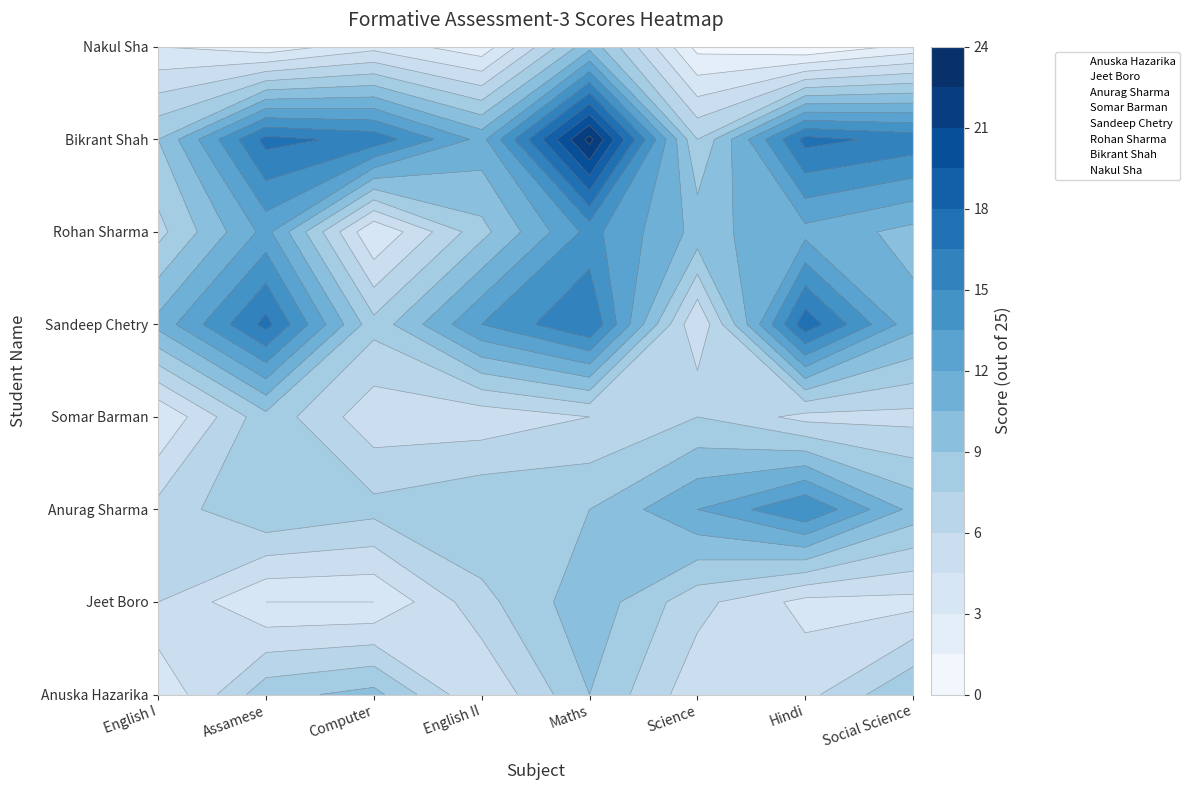

True or false: Nakul Sha has a value of 7 at English I.

True